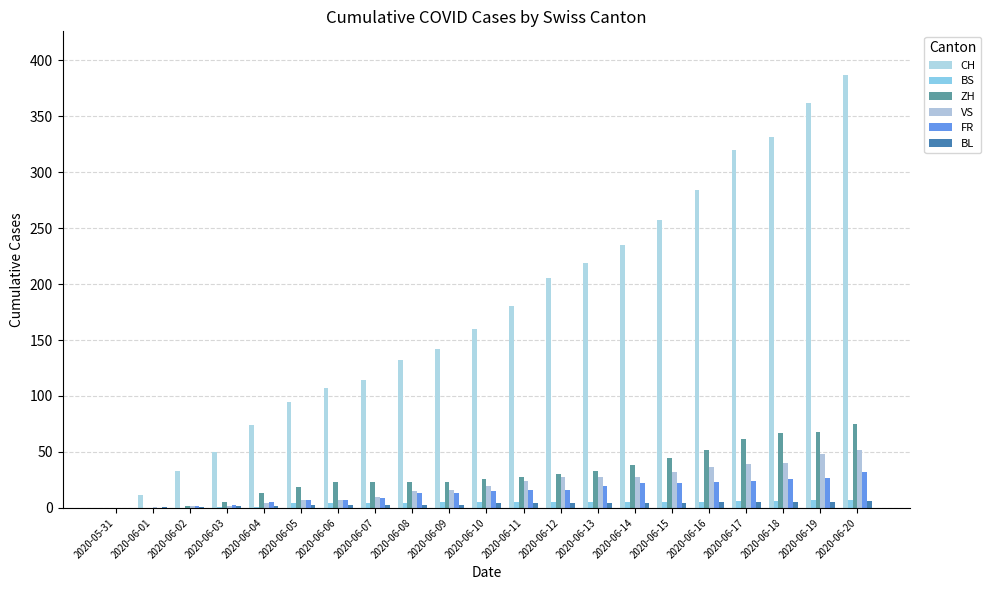

How many groups of bars are there?

21